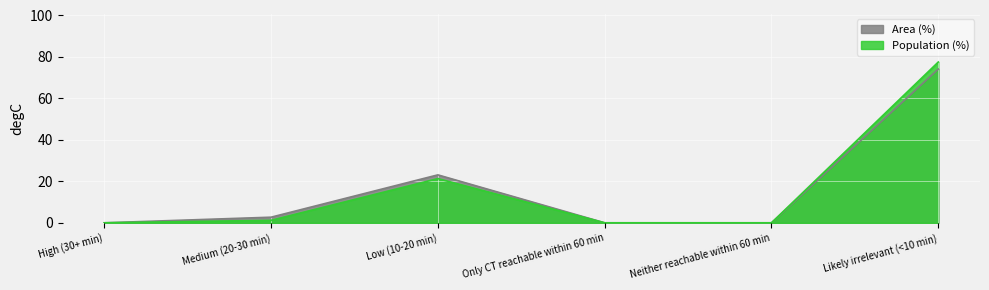

What position from the right is Neither reachable within 60 min?

2